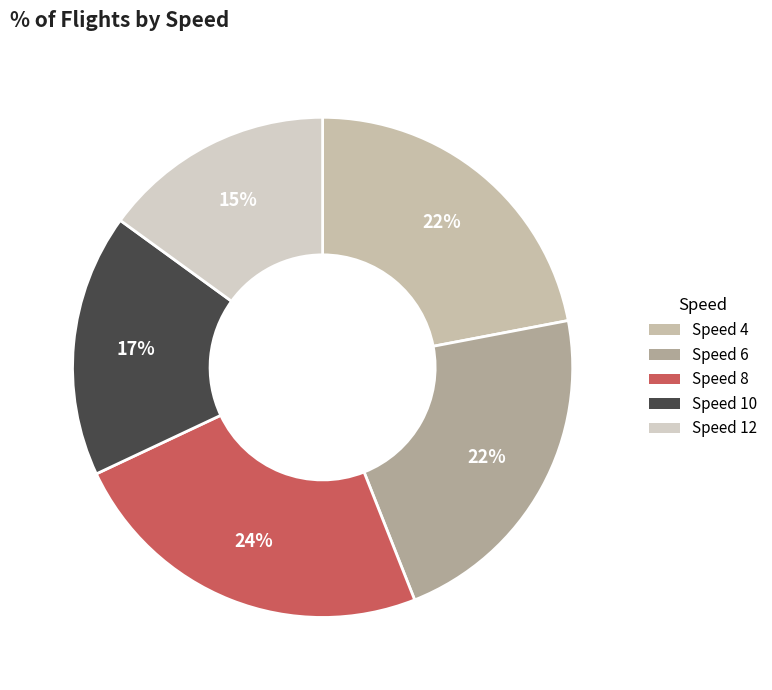

To the nearest percent, what is the average slice percentage?

20%